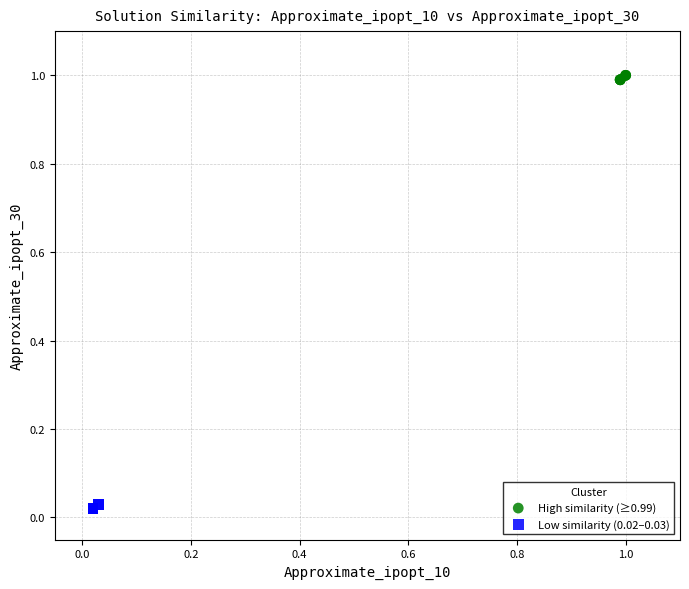

Which series reaches the minimum Y coordinate?

Low similarity (0.02–0.03)